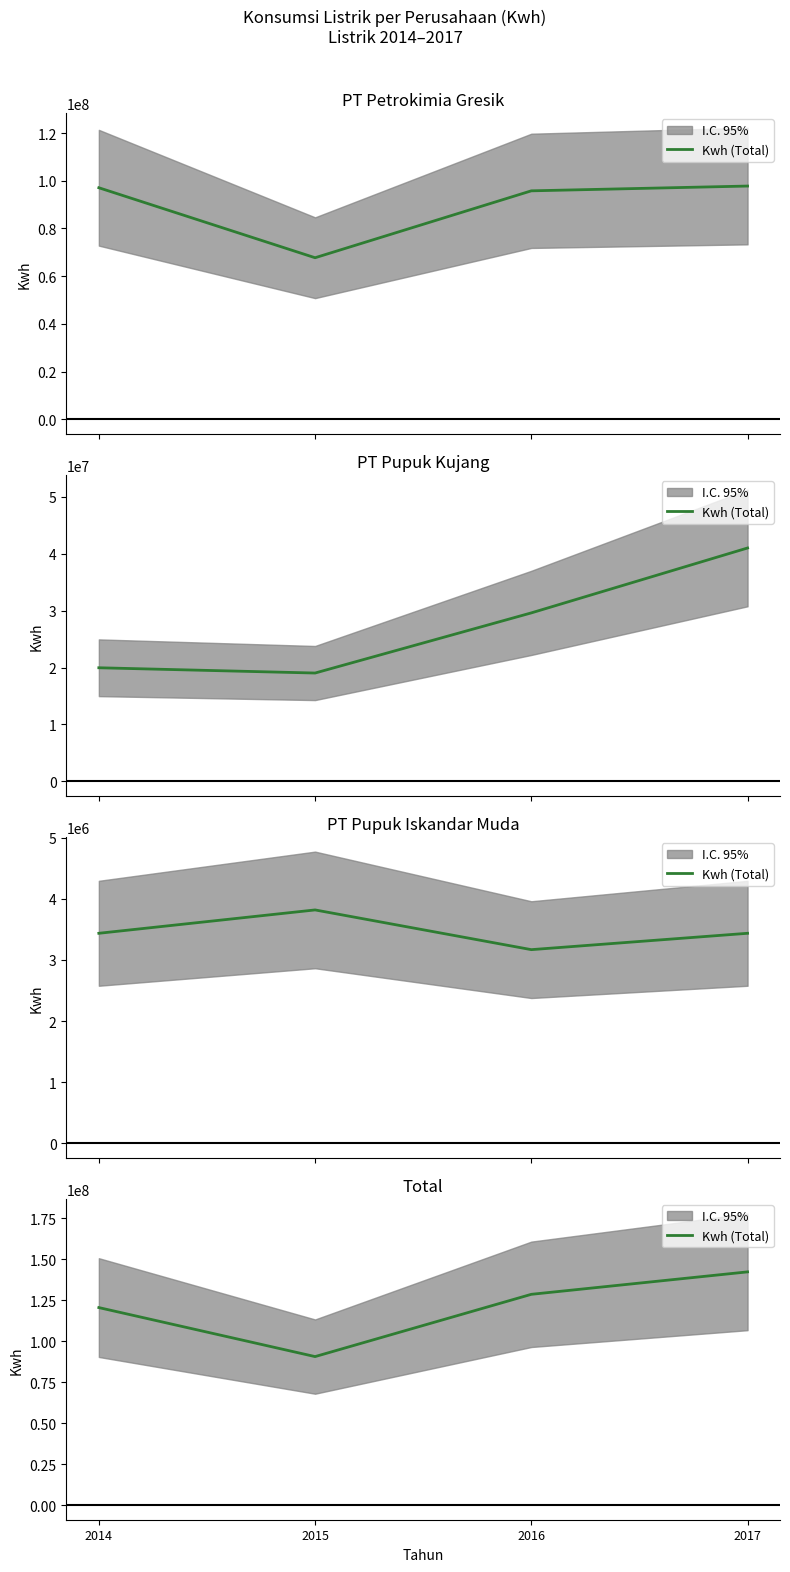

Reading left to right, what are all the values shown in this chart?

120450301	90570328	128536921	142221690